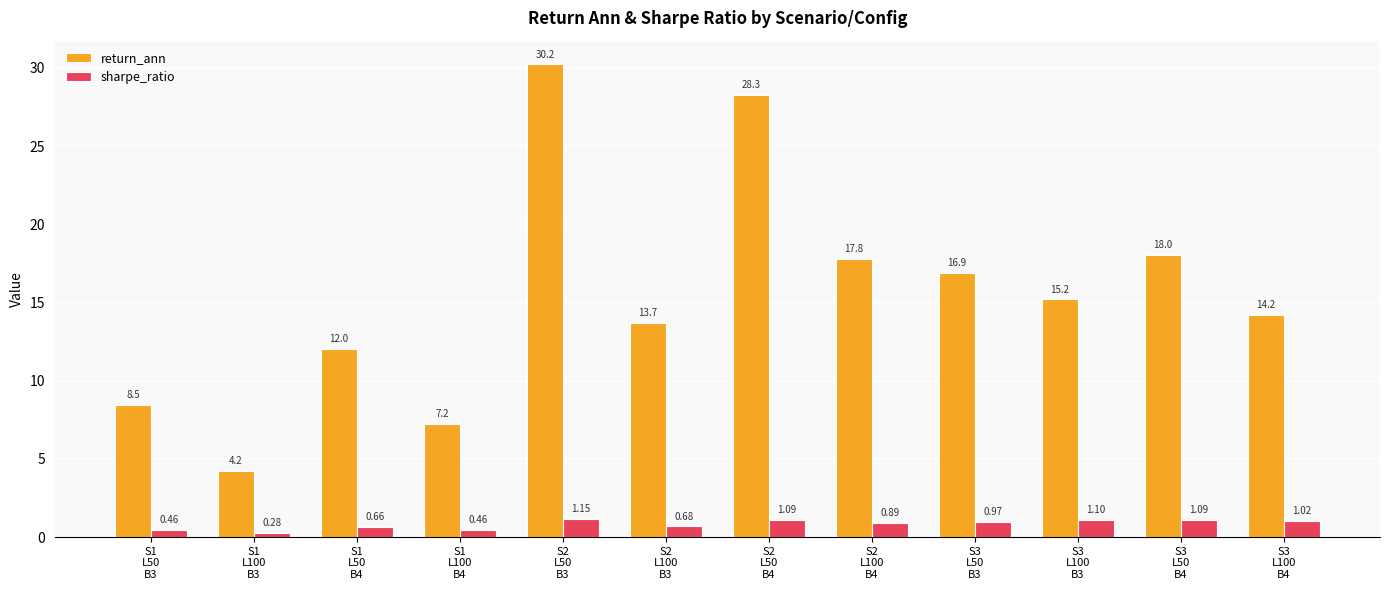

What is the difference between the maximum and second lowest values in the return_ann series?

23.0